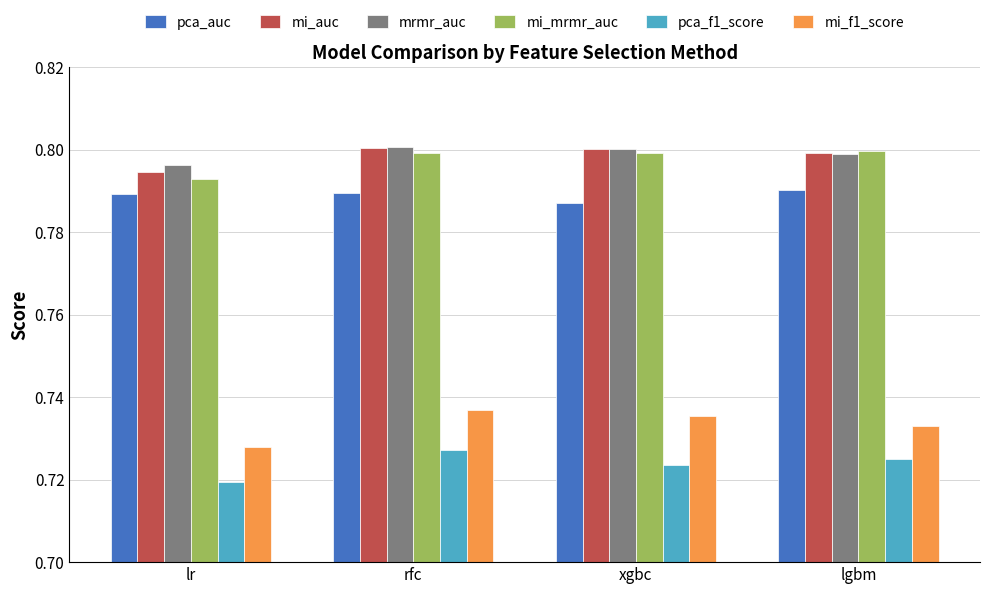

Which category has the lowest value in the mi_mrmr_auc series?

lr